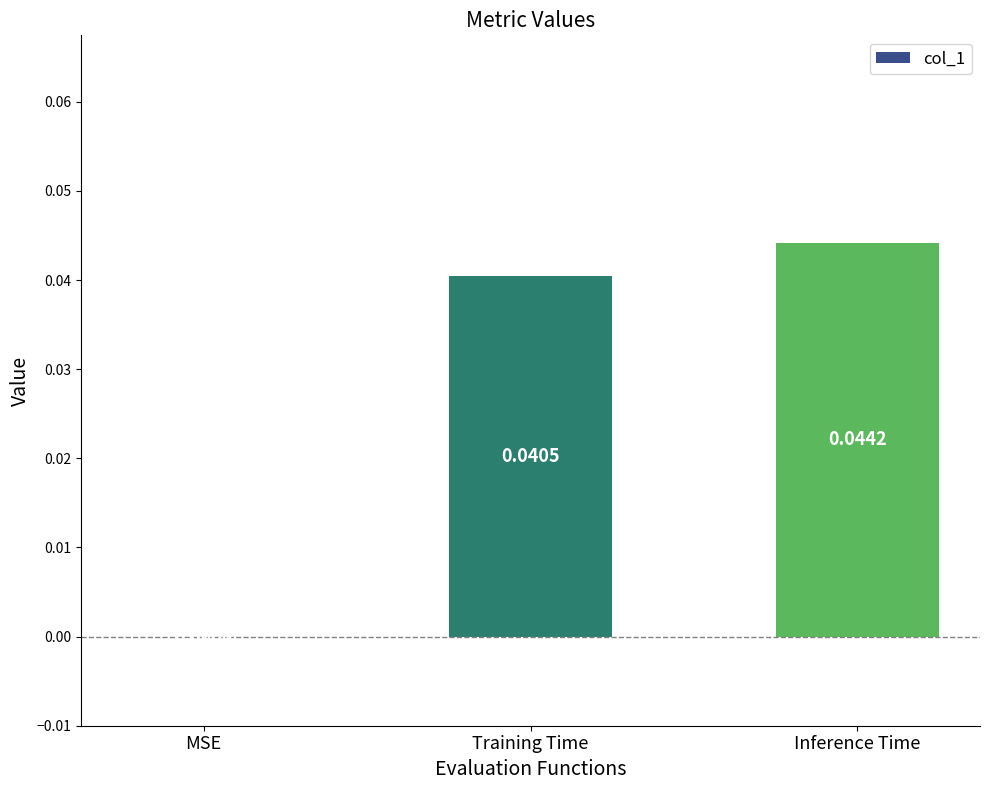

Which category has the highest value across all series?

Inference Time